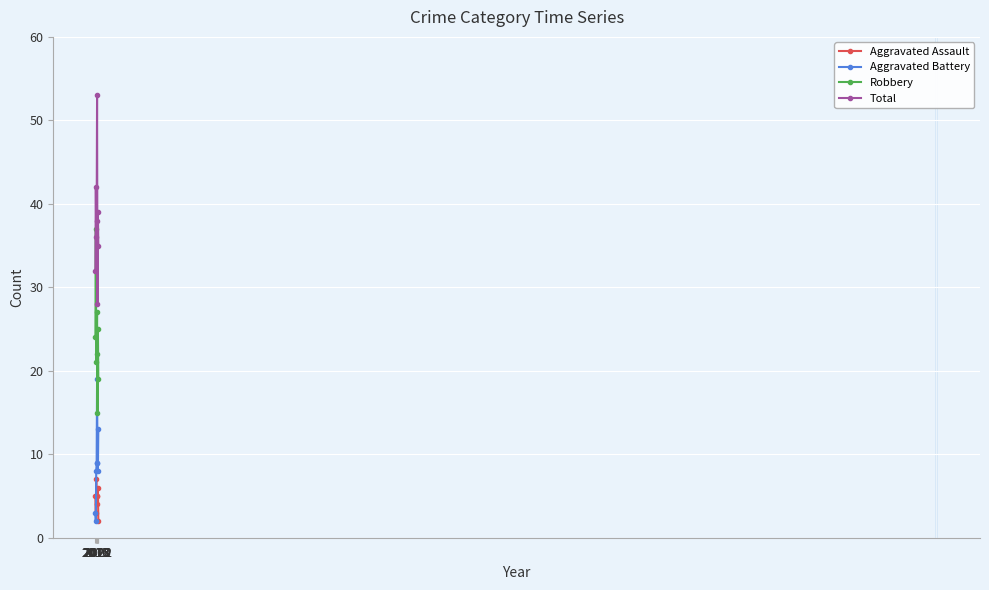

What is the value of the Aggravated Battery point at the 5th from the left?

19